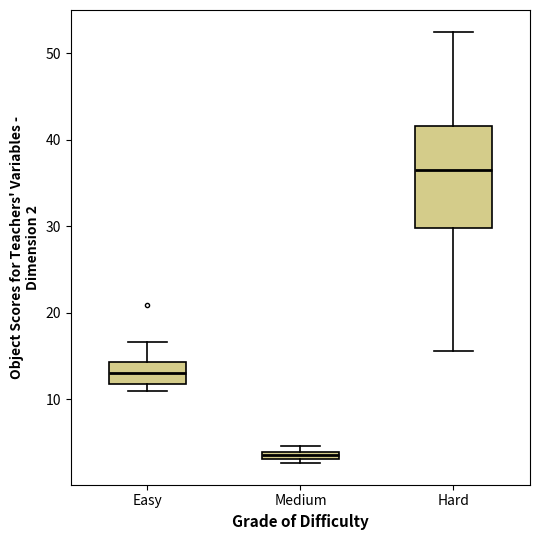

Which box has the lowest median line?

Medium